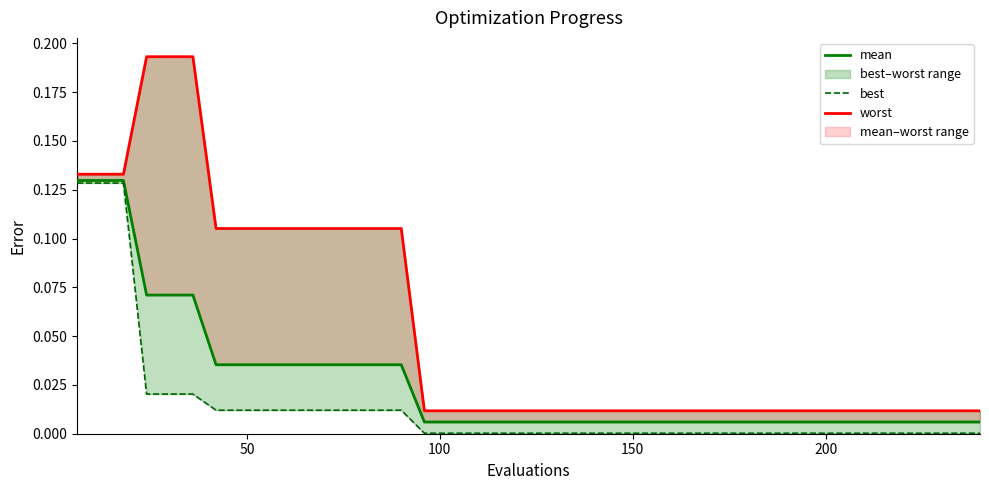

True or false: mean has a value of 0.1 at 0.

False